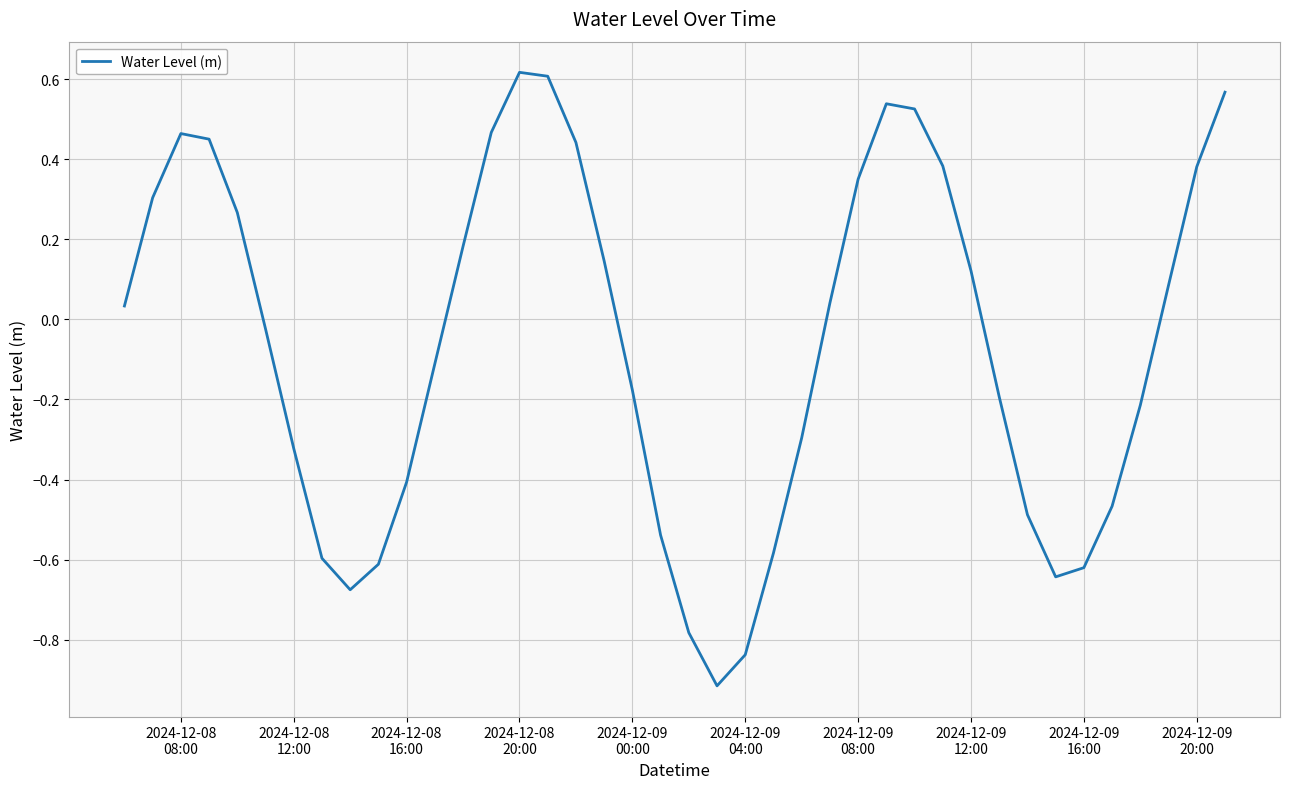

What is the smallest value displayed?

-0.9